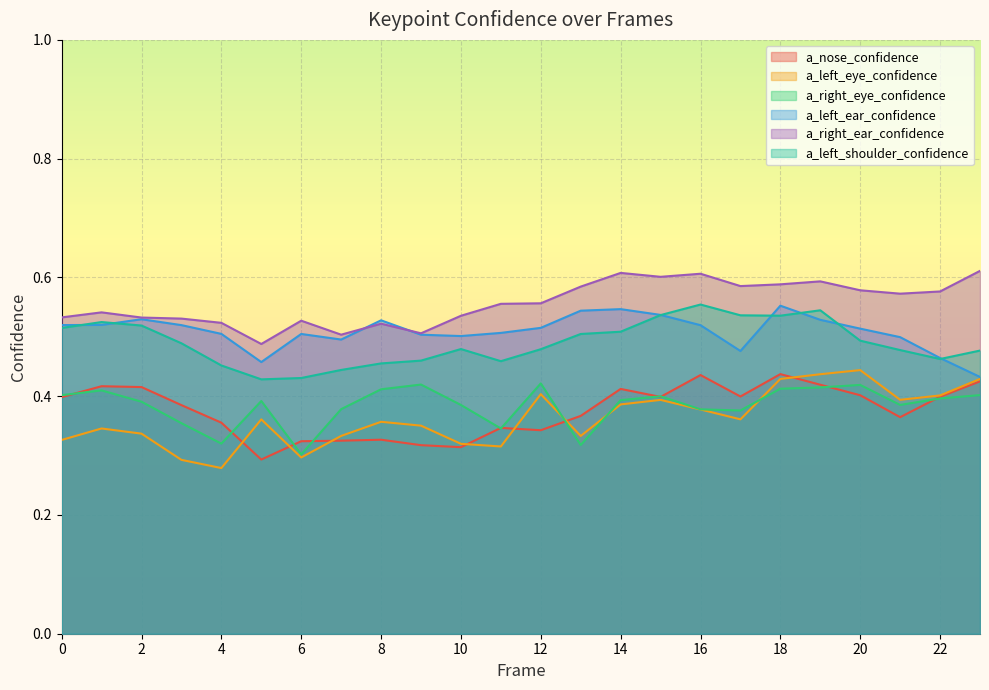

What is the approximate value of a_left_shoulder_confidence at 21?

0.5